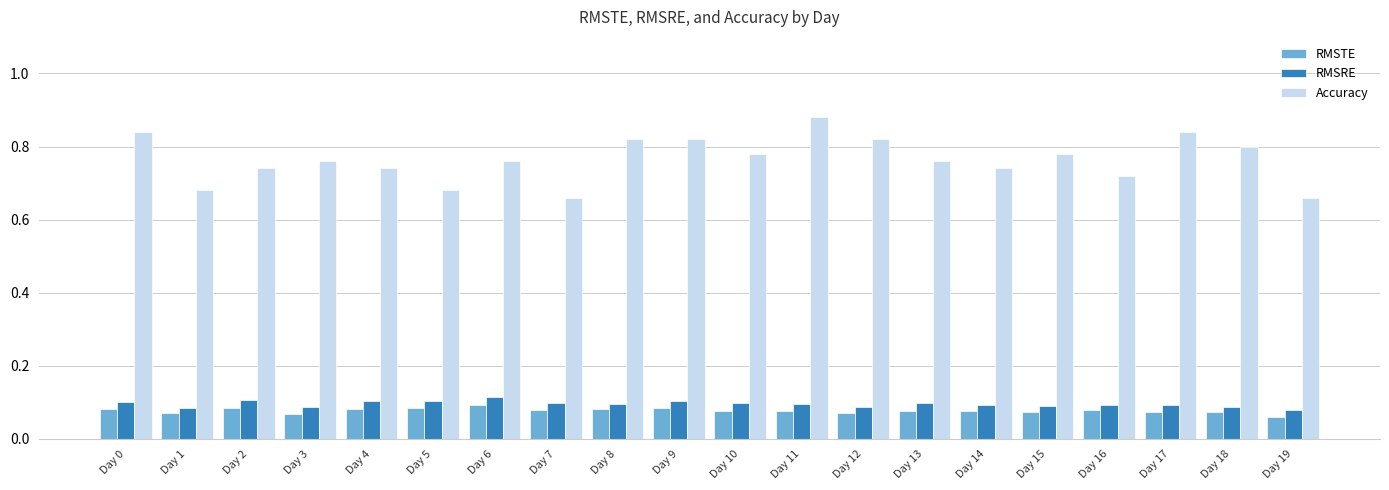

Rank the series at Day 11 from lowest to highest value.

RMSTE, RMSRE, Accuracy